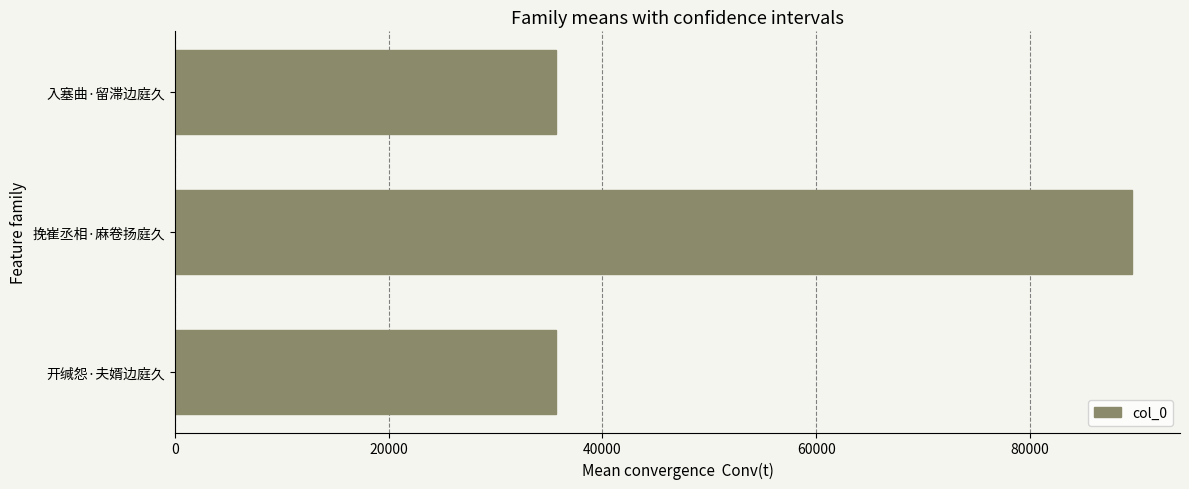

Where is the data nearest to the value 62627?

开缄怨·夫婿边庭久